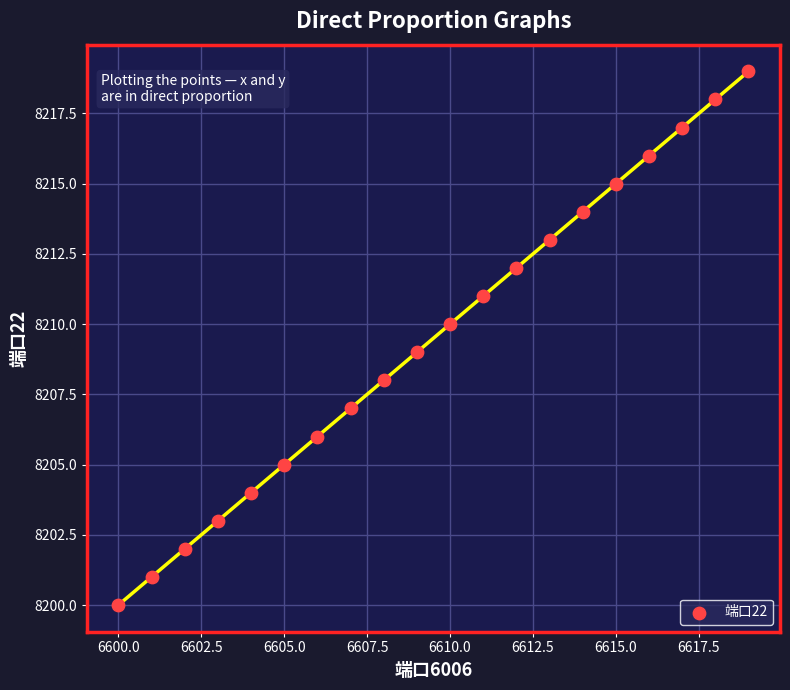

What is the range of X values (max minus min)?

19